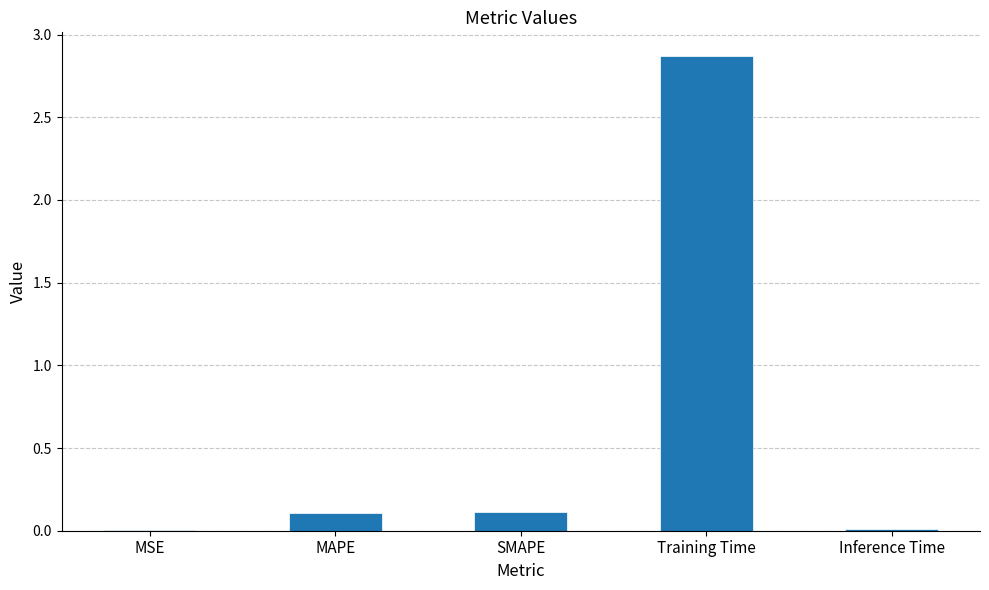

Is it true that the value at SMAPE is 0.1?

True